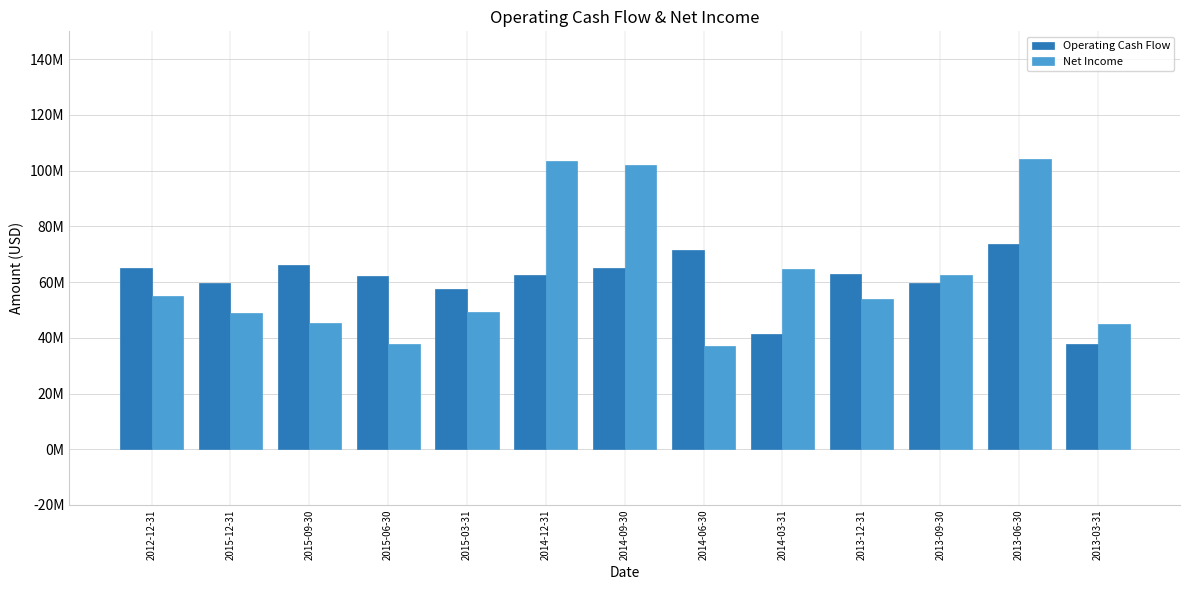

Reading left to right, extract all data points from this chart.

Operating Cash Flow: 65121000	59702000	65990000	62303000	57440000	62601000	65173000	71649000	41346000	63046000	59641000	73664000	37641000
Net Income: 54975000	49026000	45188000	37786000	49222000	103615000	102199000	36984000	64781000	53772000	62389000	104178000	44817000